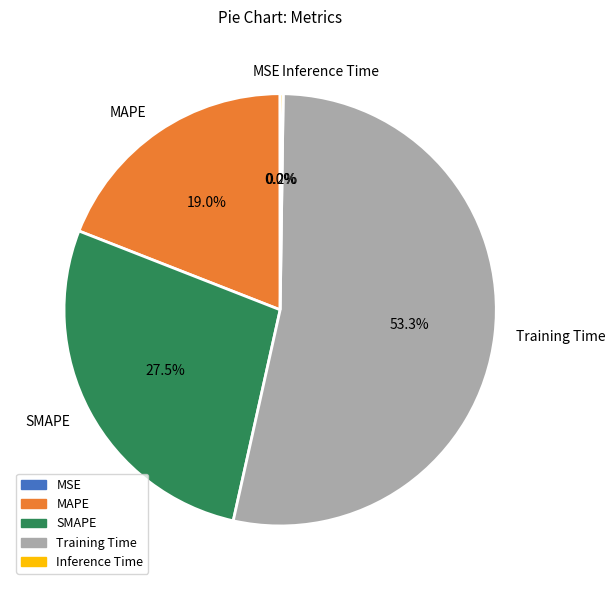

Is Training Time the majority of the pie?

Yes